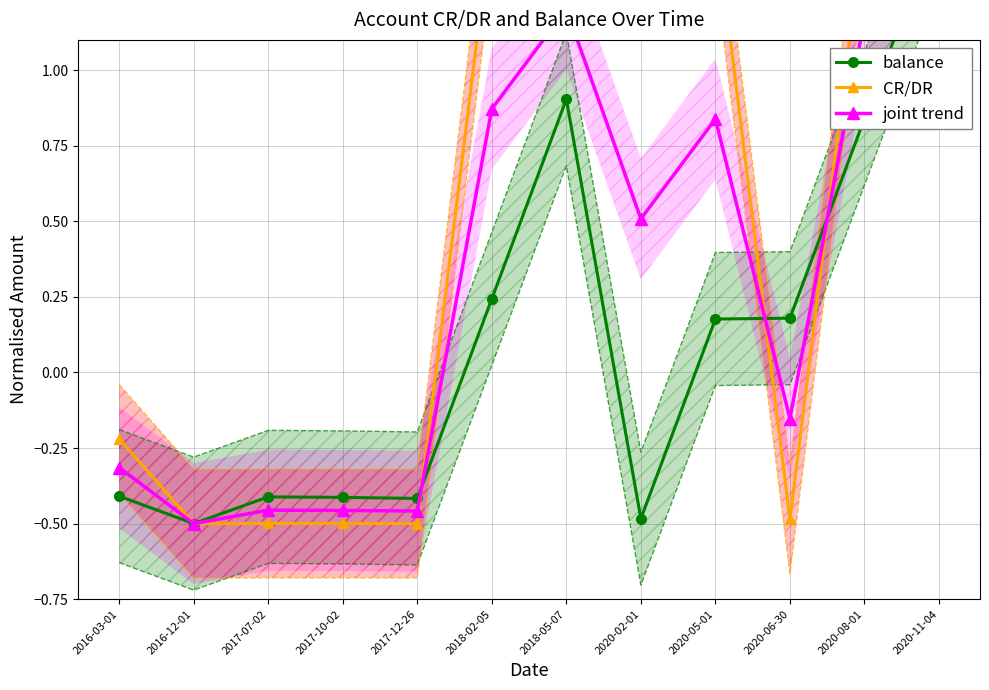

Reading left to right, list all the values displayed in this chart.

balance: -0.4	-0.5	-0.4	-0.4	-0.4	0.2	0.9	-0.5	0.2	0.2	0.8	1.5
CR/DR: -0.2	-0.5	-0.5	-0.5	-0.5	1.5	1.5	1.5	1.5	-0.5	1.5	1.5
joint trend: -0.3	-0.5	-0.5	-0.5	-0.5	0.9	1.2	0.5	0.8	-0.2	1.2	1.5